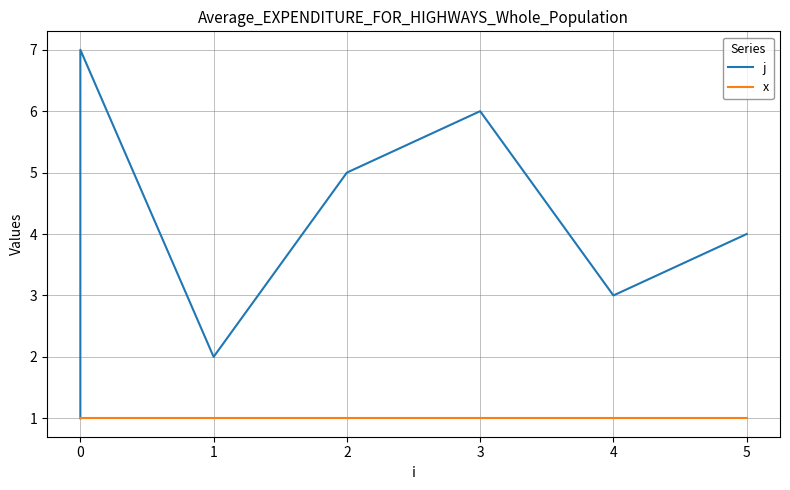

What position from the right is 5?

1